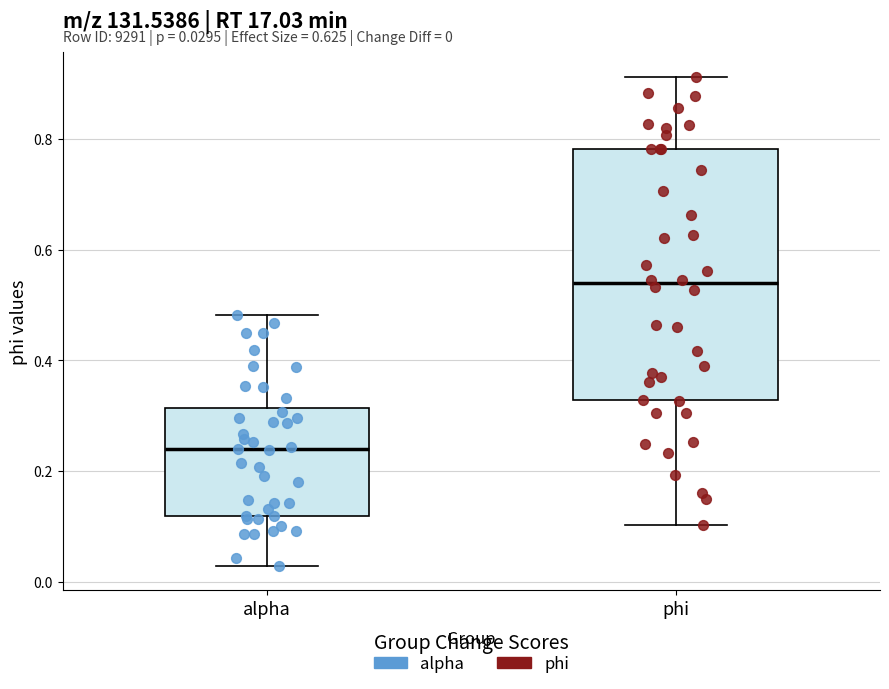

Comparing the boxes themselves (not the whiskers), which one is the tallest?

phi